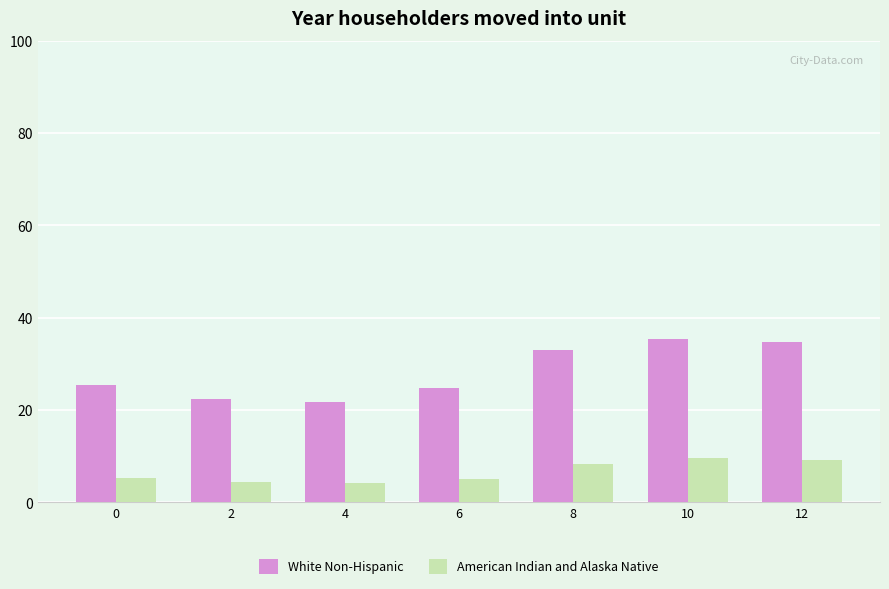

List the series in order of their overall mean, highest first.

White Non-Hispanic, American Indian and Alaska Native